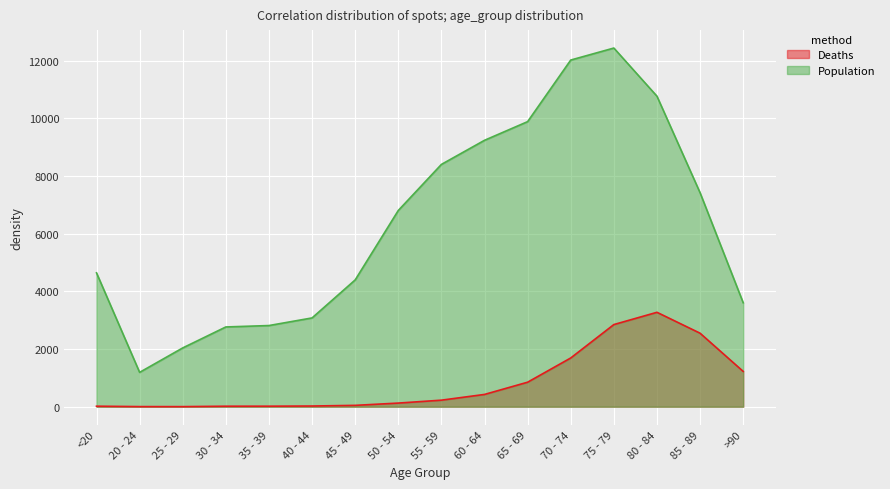

How many lines are shown in the chart?

2